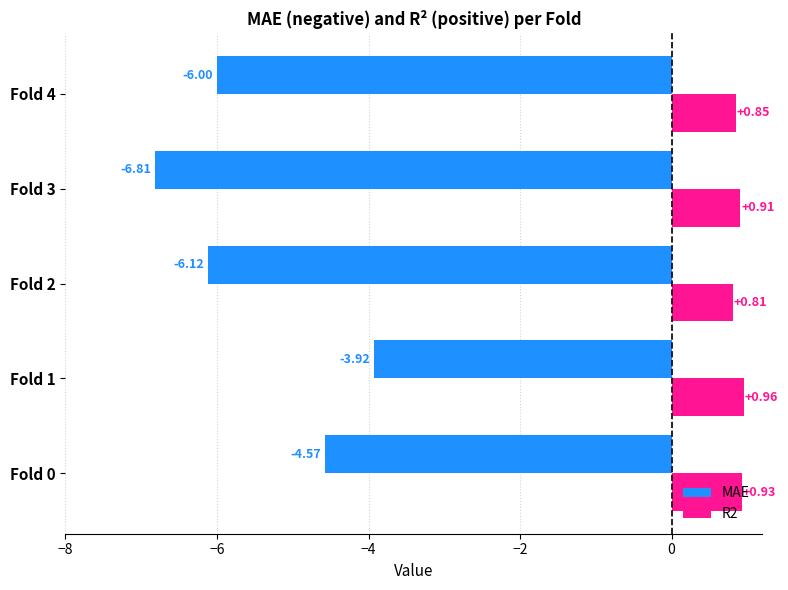

What is the average value of the MAE series?

-5.5